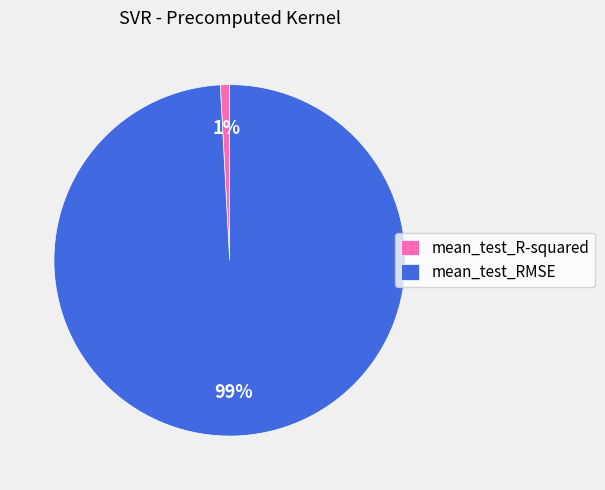

The mean_test_R-squared slice represents 1% of the pie. True or false?

True